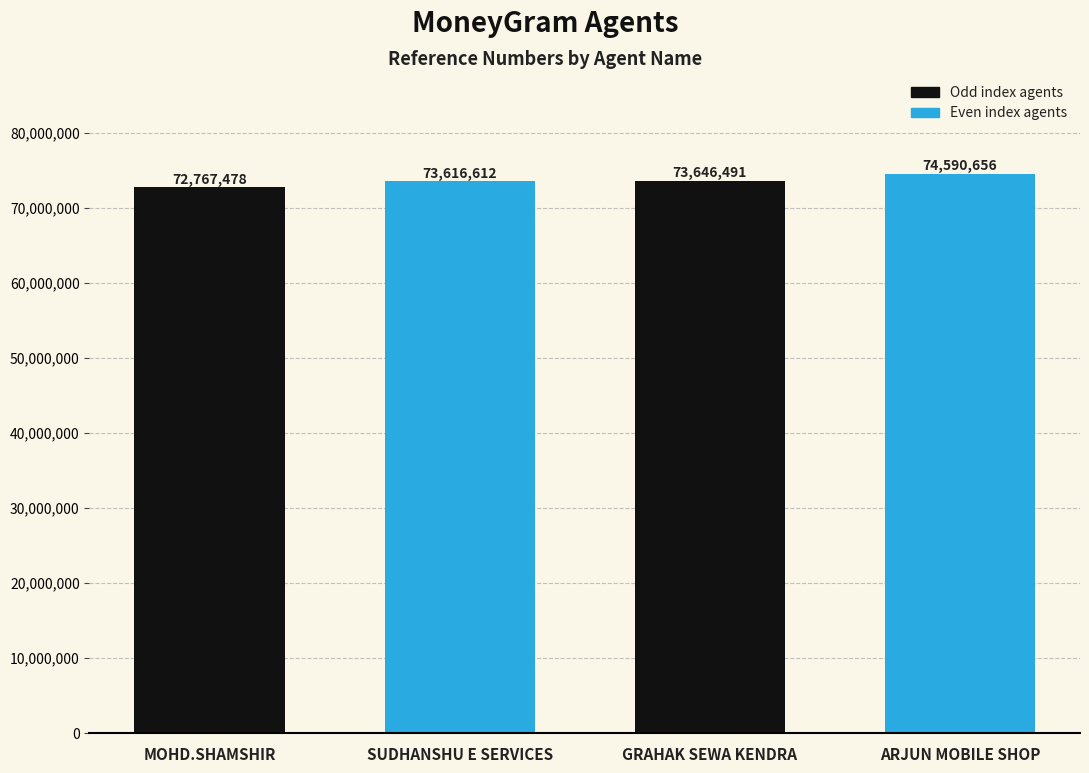

Rank the categories by value from highest to lowest.

ARJUN MOBILE SHOP, GRAHAK SEWA KENDRA, SUDHANSHU E SERVICES, MOHD.SHAMSHIR